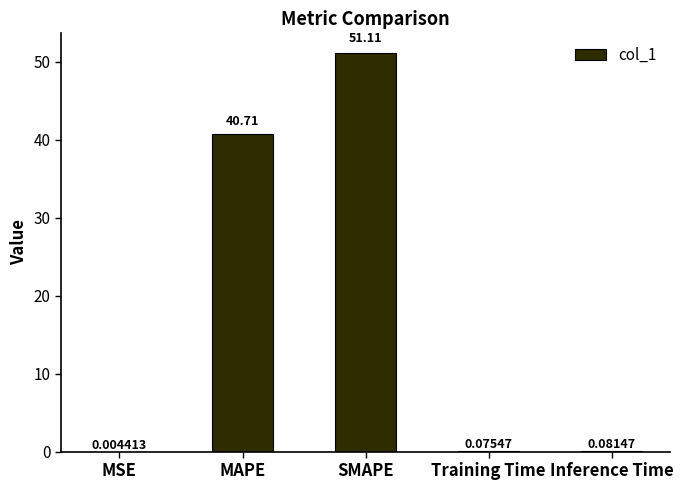

Which category has the highest value across all series?

SMAPE